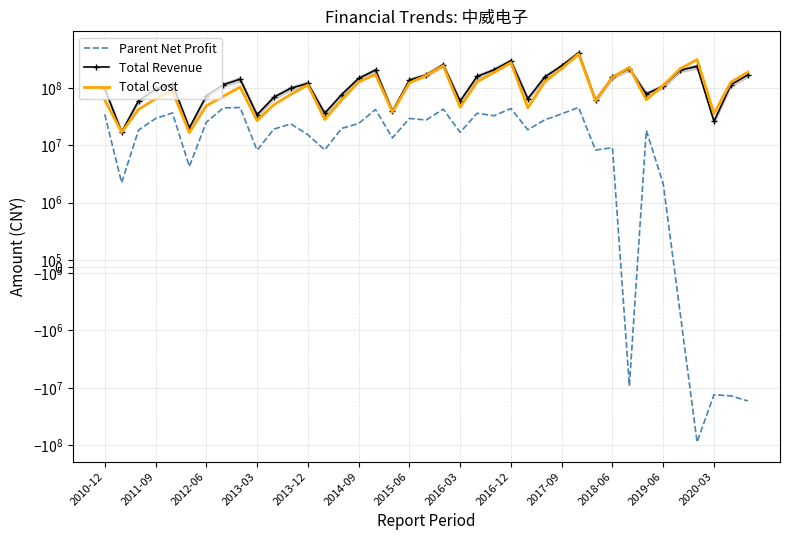

Between 36 and 25, which is larger?

25